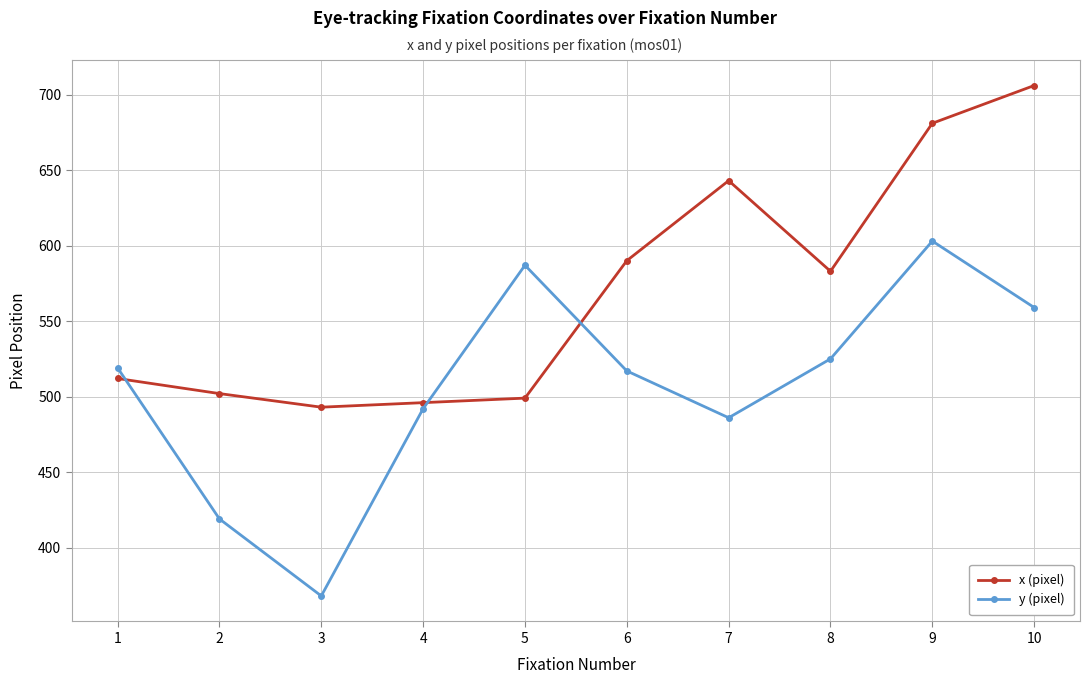

Where is the first local maximum for y (pixel)?

5